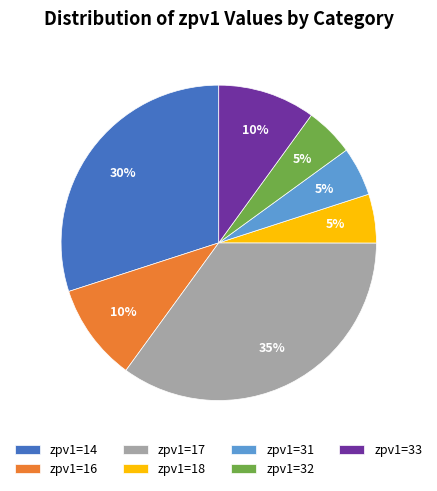

Does any single category account for the majority?

No